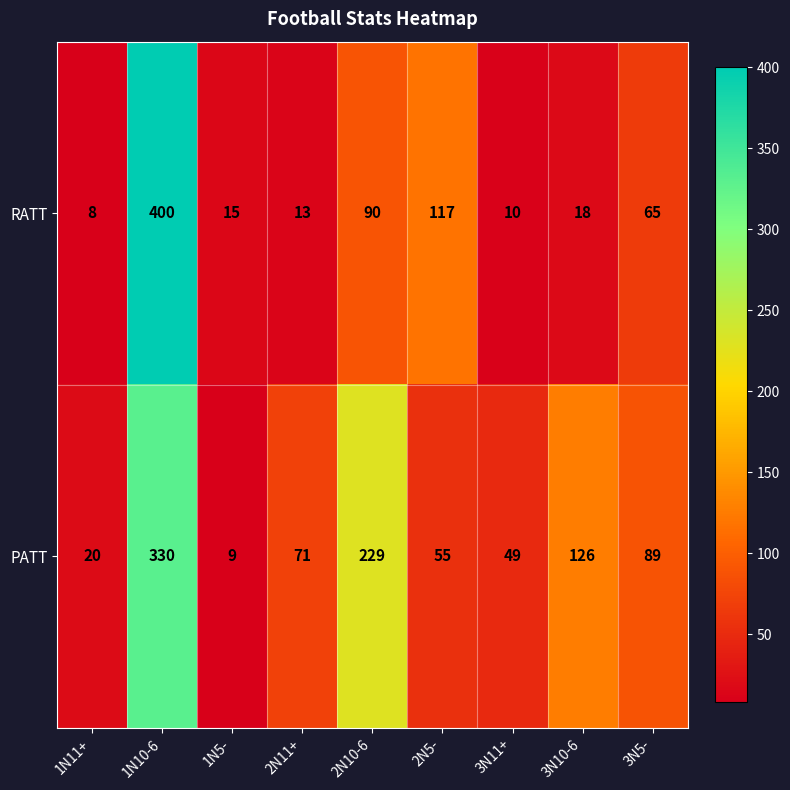

At which label is PATT closest to 169?

3N10-6